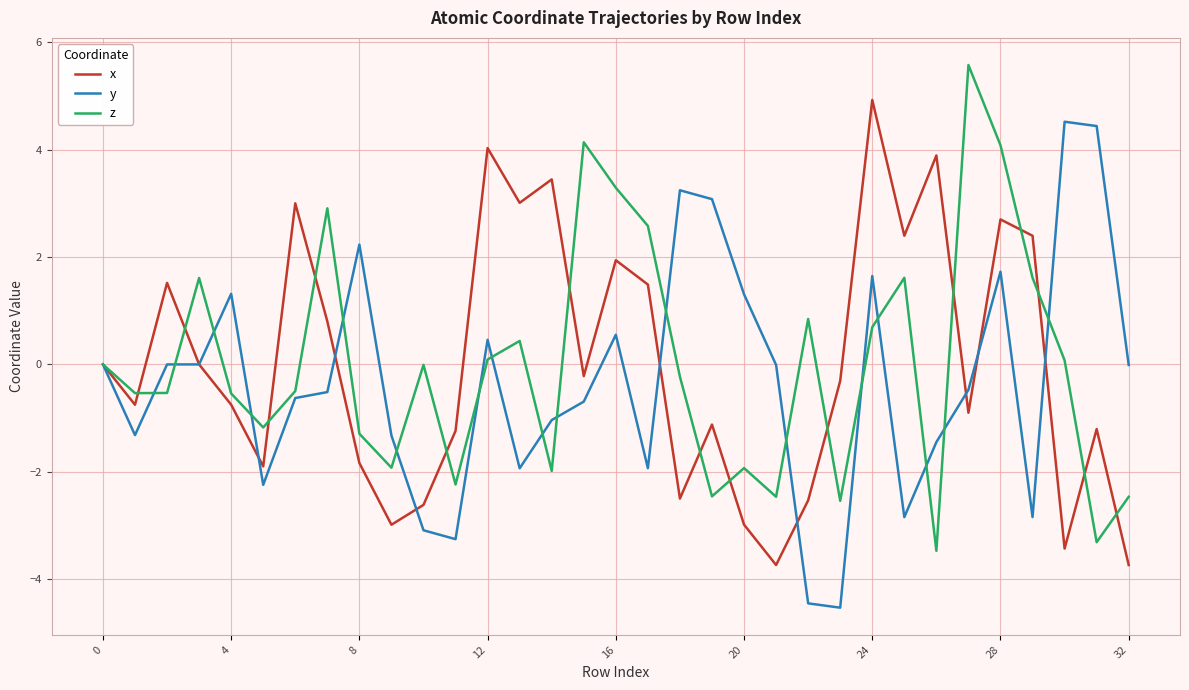

What is the minimum value shown in the chart?

-4.5